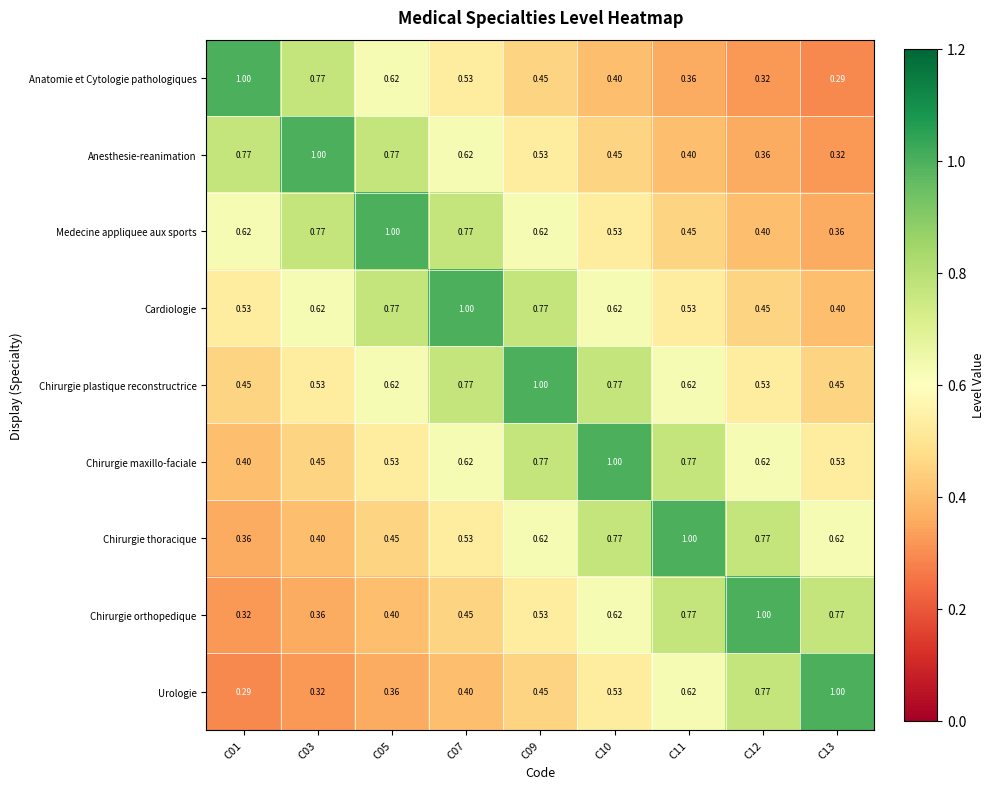

Which series has the largest total across all categories?

Chirurgie plastique reconstructrice